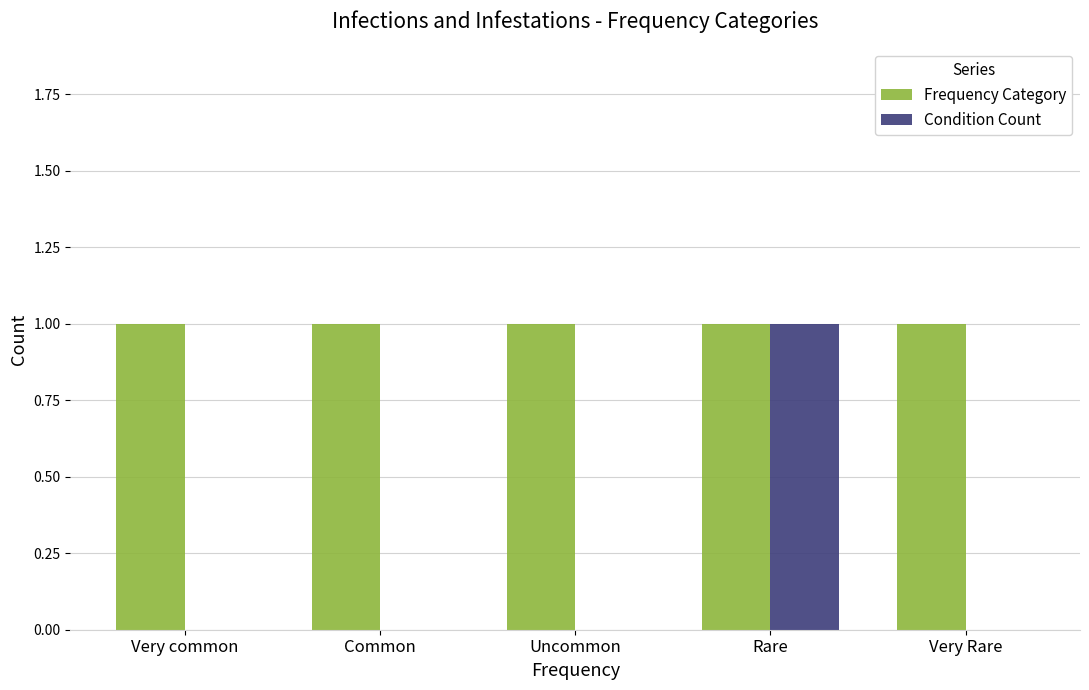

Which series changed the most between Very common and Rare?

Condition Count